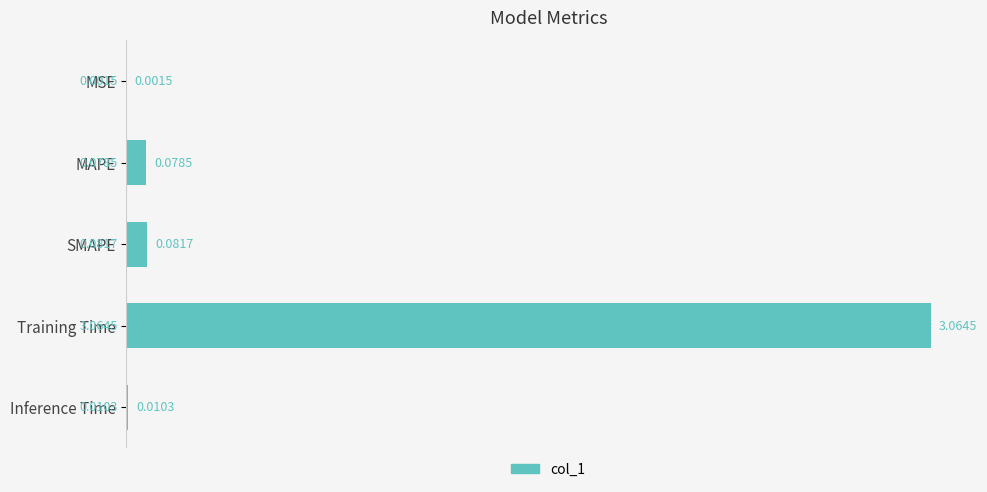

What is the sum of all values?

3.2